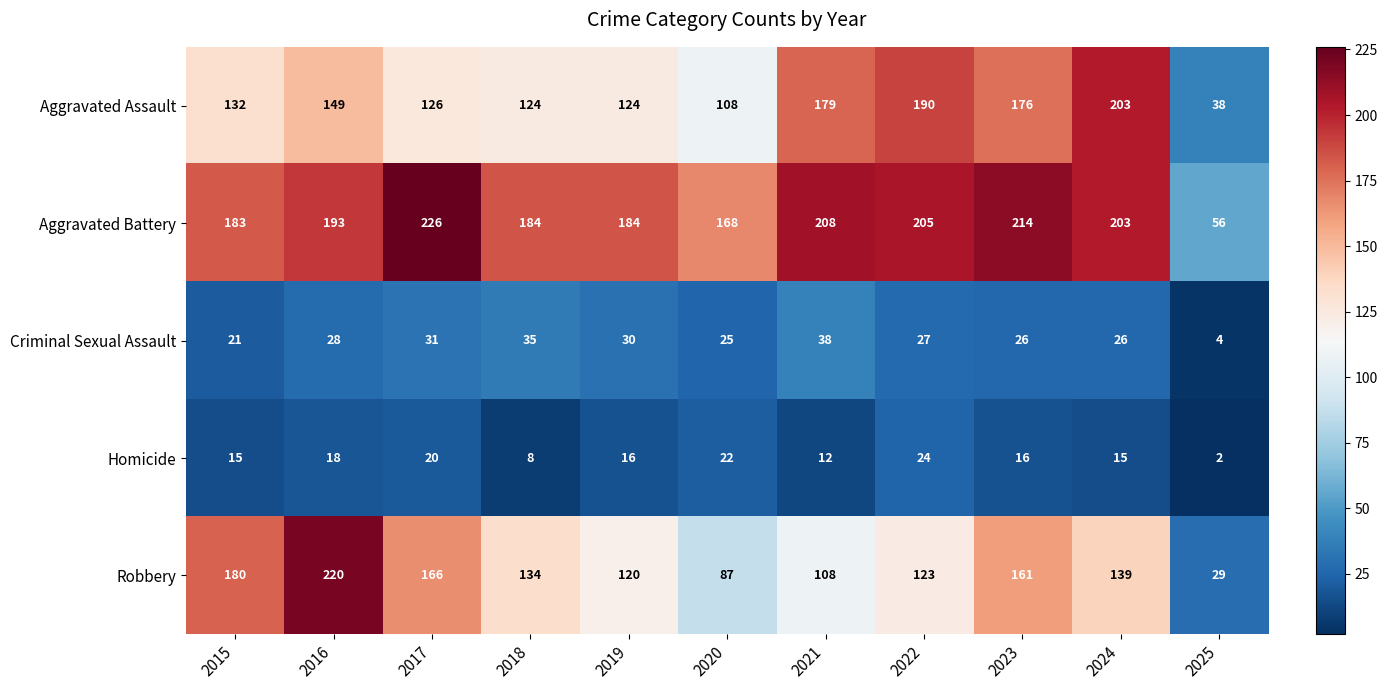

Rank the series by their maximum value, from lowest to highest.

Homicide, Criminal Sexual Assault, Aggravated Assault, Robbery, Aggravated Battery